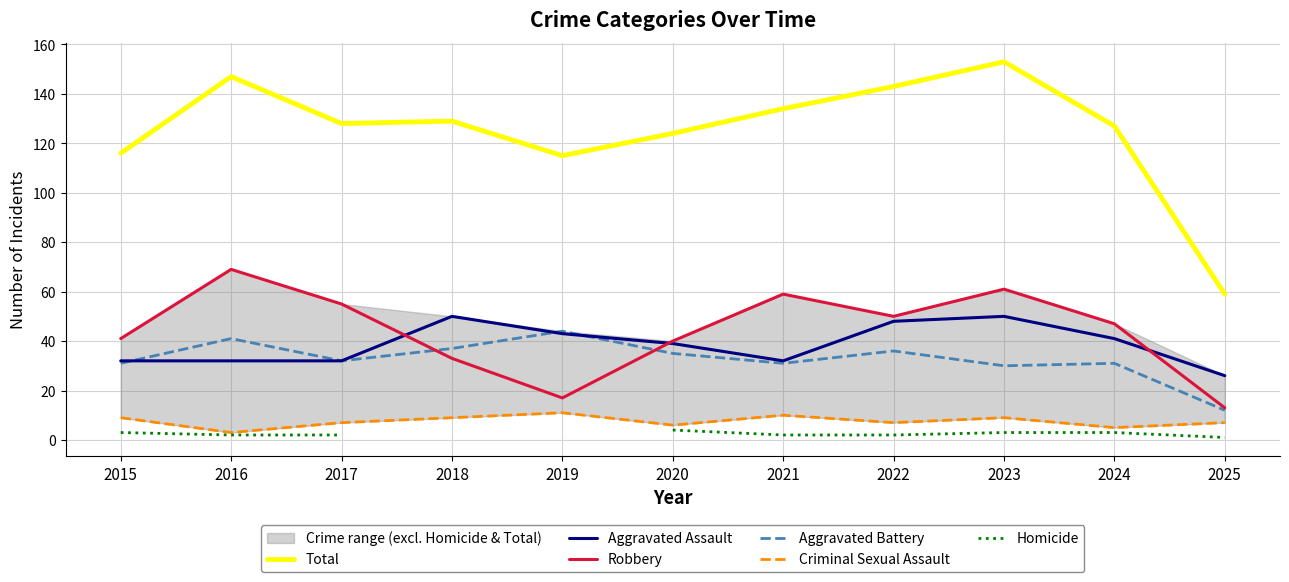

What is the value of the Criminal Sexual Assault point at the 1st from the left?

9.0